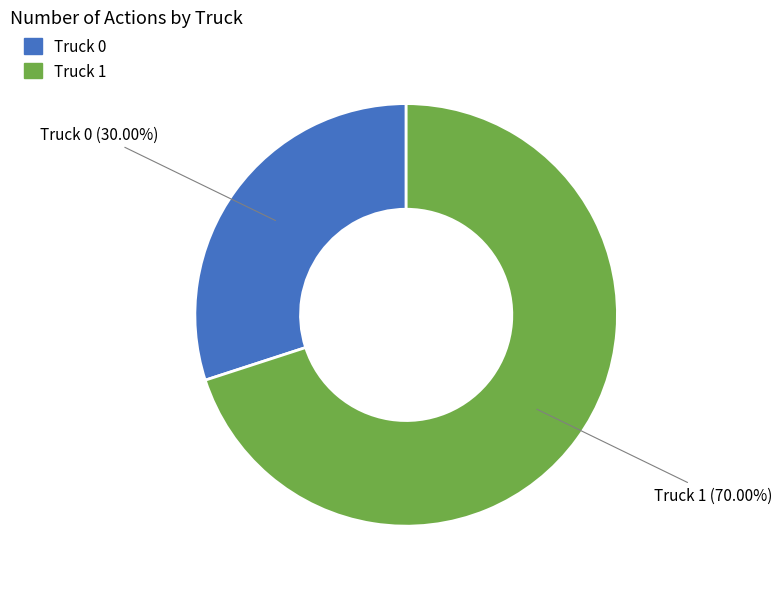

The Truck 0 slice represents 30% of the pie. True or false?

True